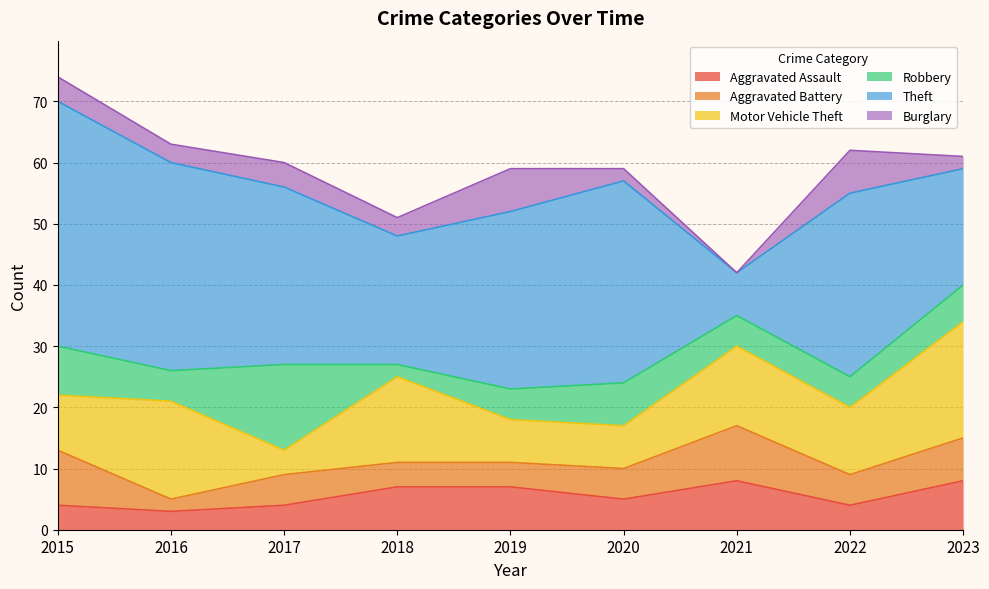

Does the chart display data point markers on the line(s)?

No